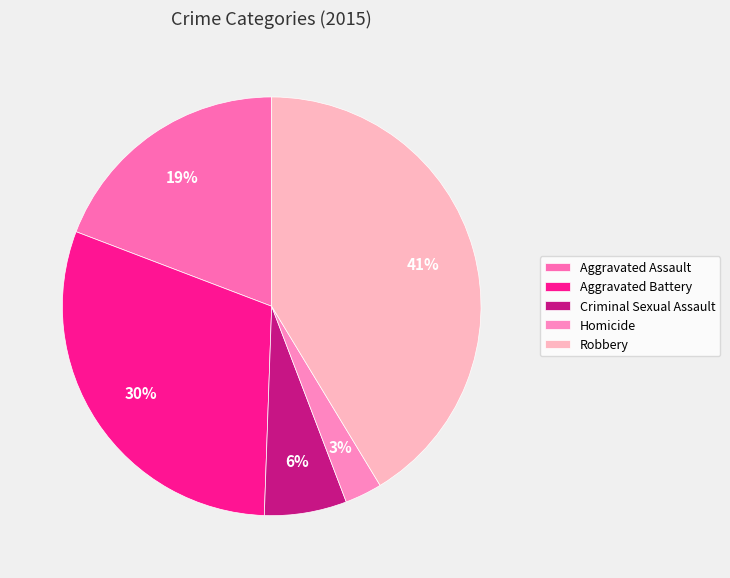

Does Criminal Sexual Assault represent more than half of the total?

No